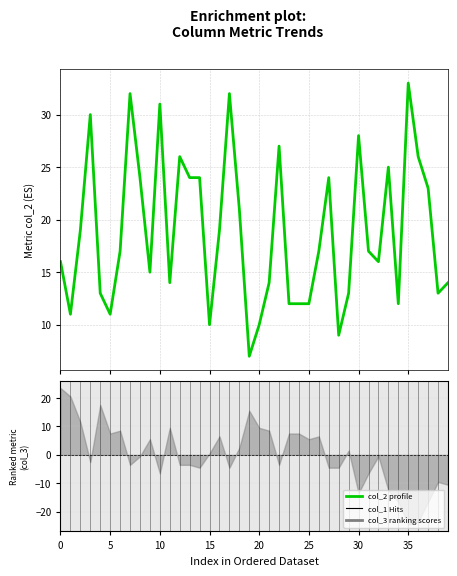

What is the sum of all values?

753